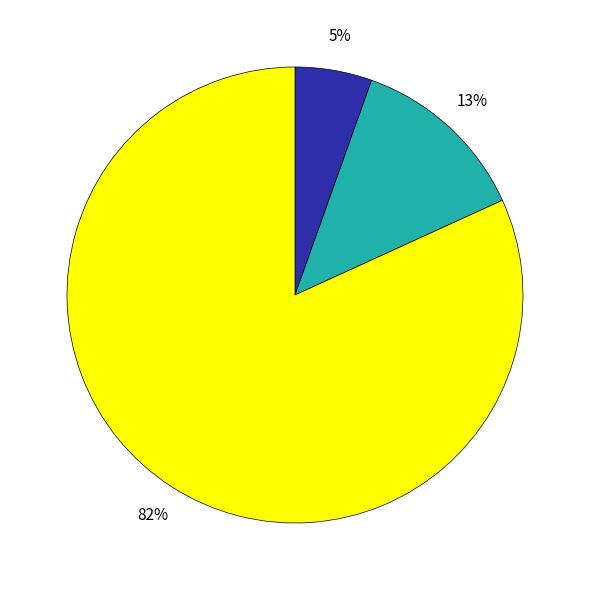

Does any single category account for the majority?

Yes